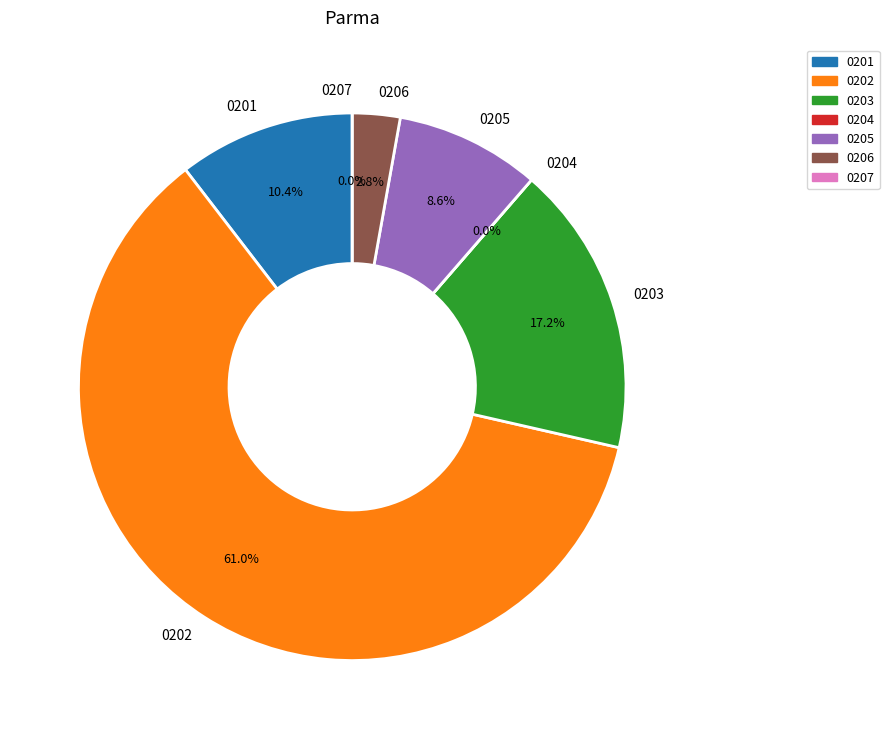

How many segments does this pie chart have?

6